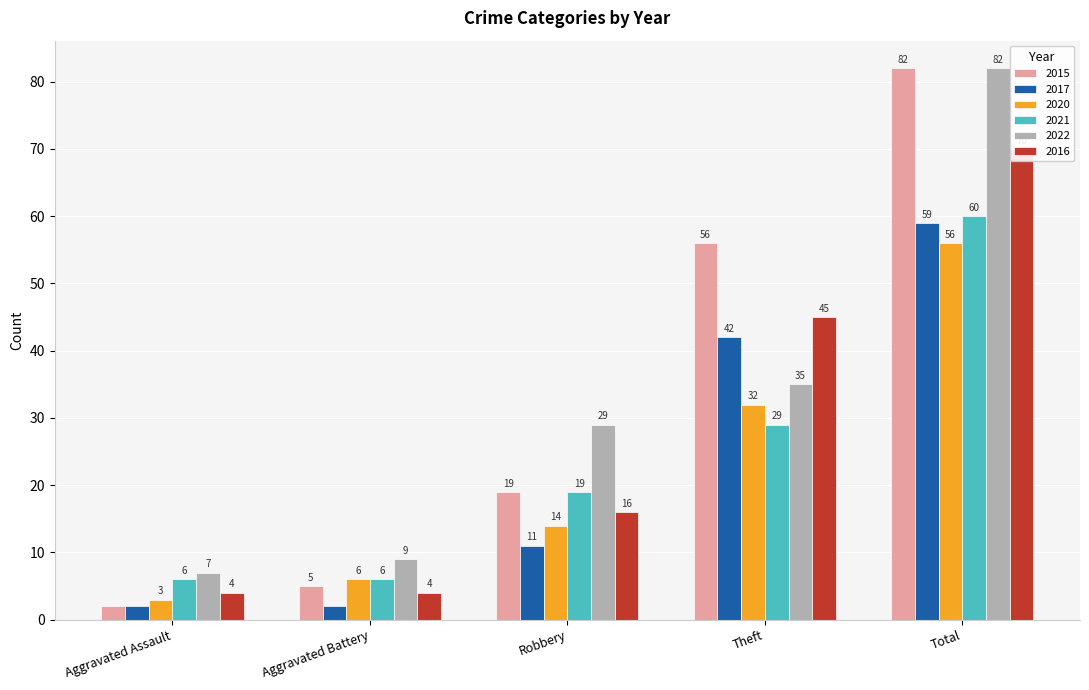

Are the bars horizontal?

No